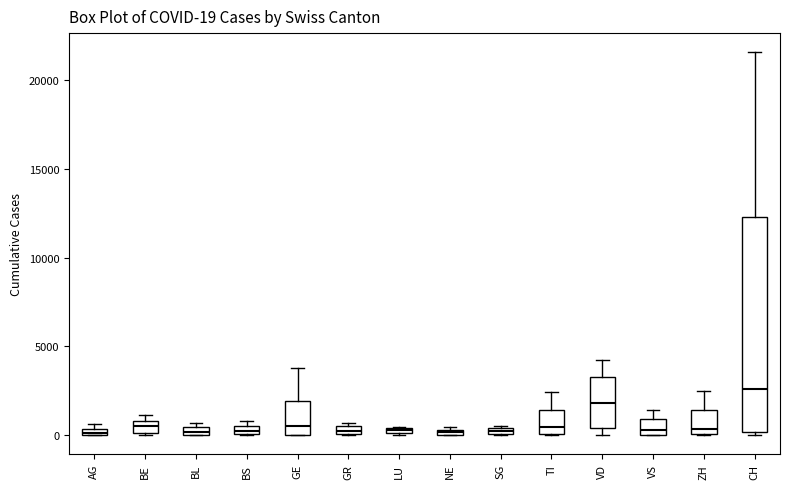

Which box is the tallest, from its lower edge to its upper edge?

CH